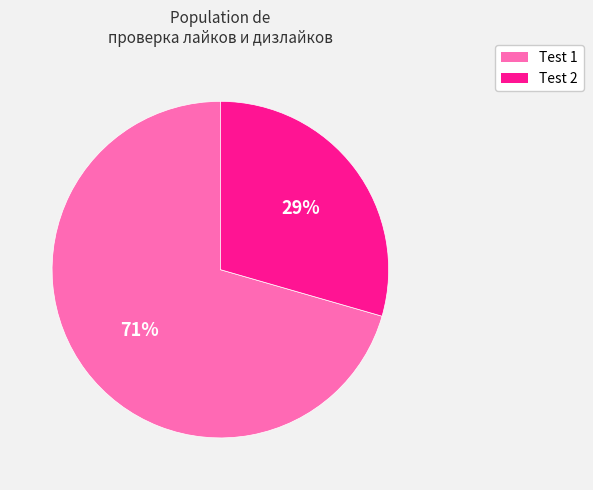

To the nearest percent, what is the combined percentage of Test 2 and Test 1?

100%